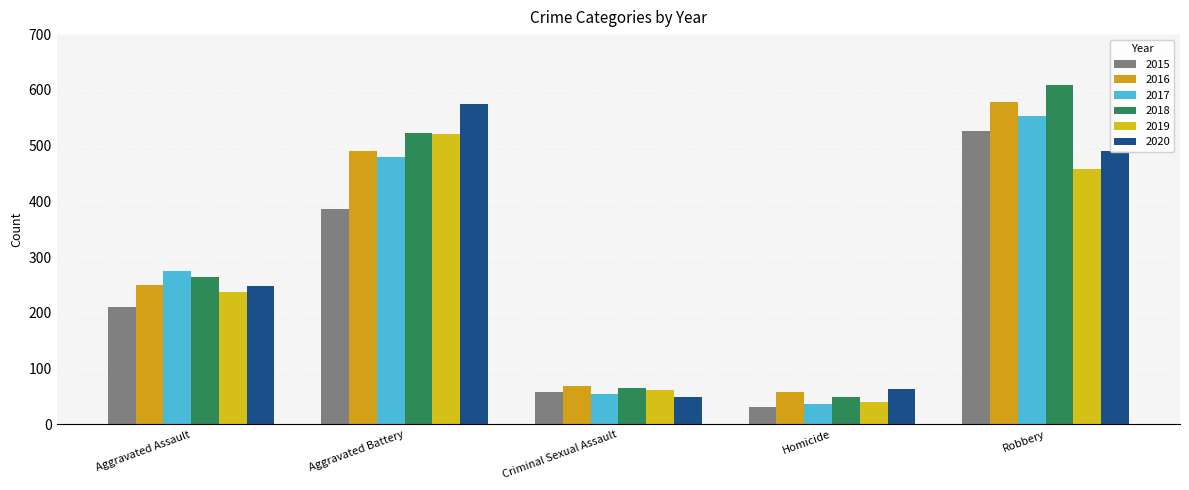

Between Criminal Sexual Assault and Homicide, which series saw the biggest shift?

2015